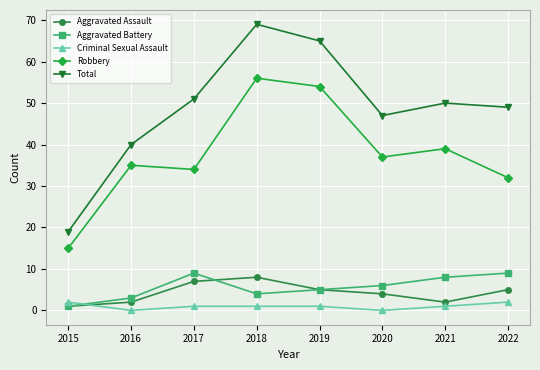

Which series has the largest total across all categories?

Total